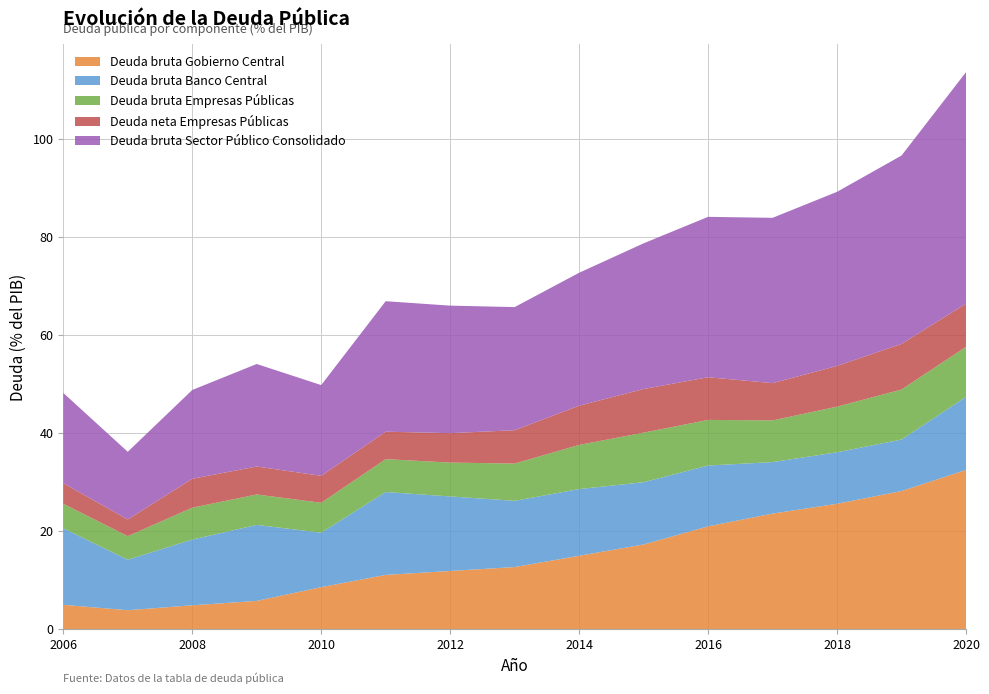

Reading right to left, transcribe all the data shown in this chart.

Deuda bruta Gobierno Central: 32.5	28.2	25.6	23.6	21.0	17.3	15.0	12.7	11.9	11.1	8.6	5.8	4.9	3.9	5.0
Deuda bruta Banco Central: 14.9	10.5	10.5	10.5	12.4	12.7	13.6	13.5	15.2	16.9	11.1	15.5	13.4	10.3	15.6
Deuda bruta Empresas Públicas: 10.2	10.2	9.3	8.5	9.3	10.1	9.0	7.6	6.9	6.7	6.1	6.2	6.5	4.8	5.0
Deuda neta Empresas Públicas: 8.8	9.3	8.3	7.6	8.7	8.9	8.0	6.8	6.0	5.6	5.5	5.7	5.9	3.4	4.2
Deuda bruta Sector Público Consolidado: 47.2	38.4	35.5	33.7	32.7	29.7	27.1	25.1	26.0	26.6	18.5	20.9	18.1	13.8	18.4